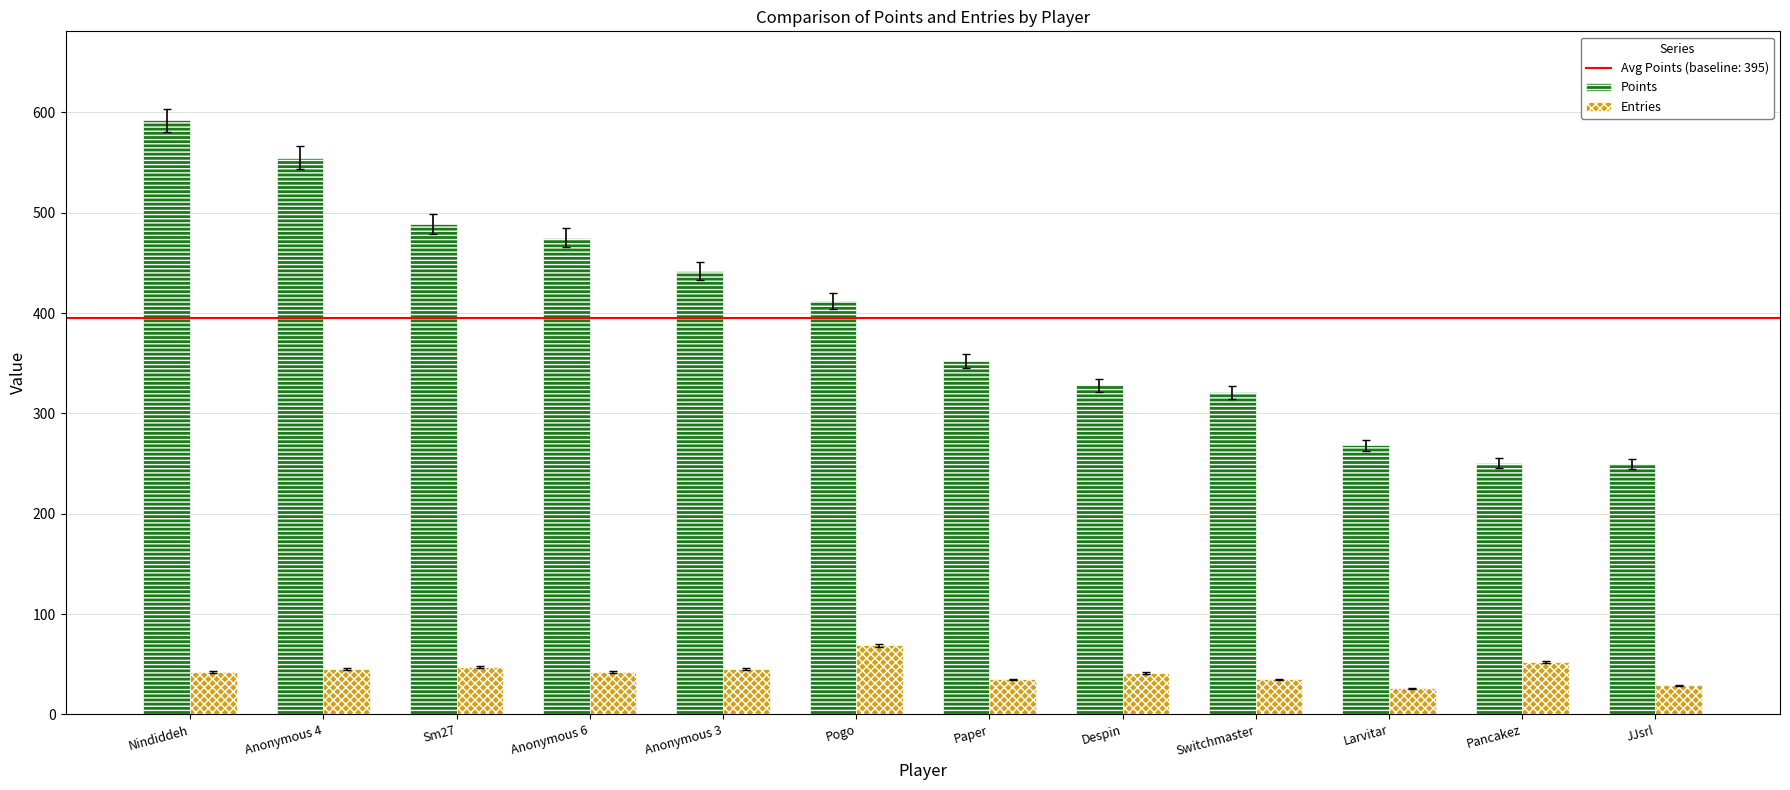

What is the difference between the maximum and minimum values in the Points series?

342